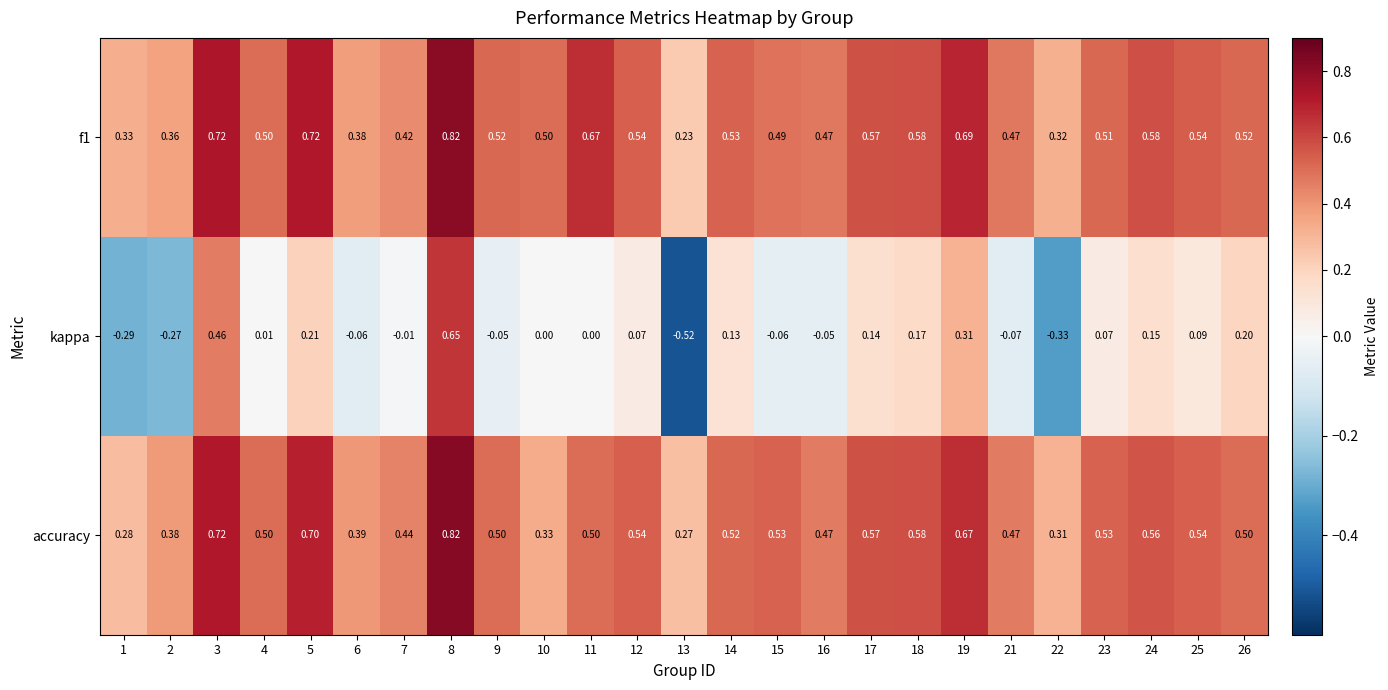

Between 7 and 22, which series saw the biggest shift?

kappa